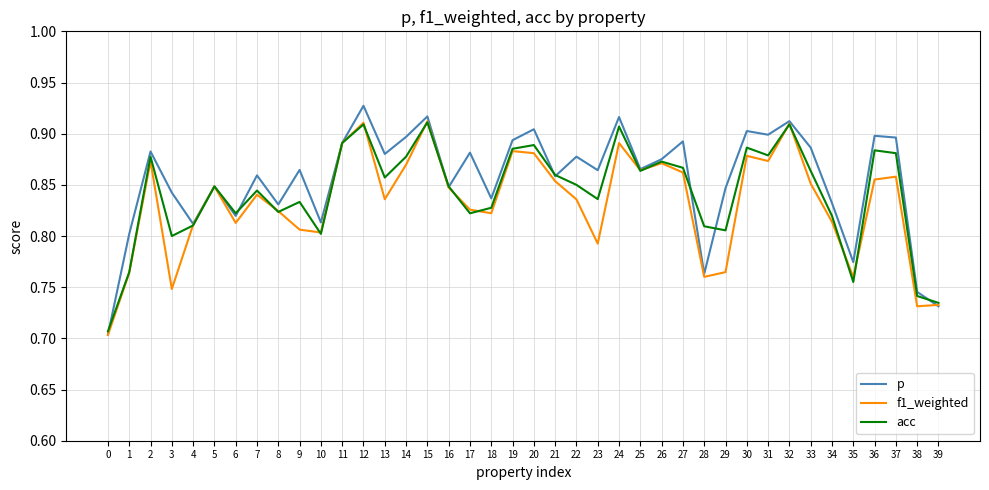

How many lines are shown in the chart?

3